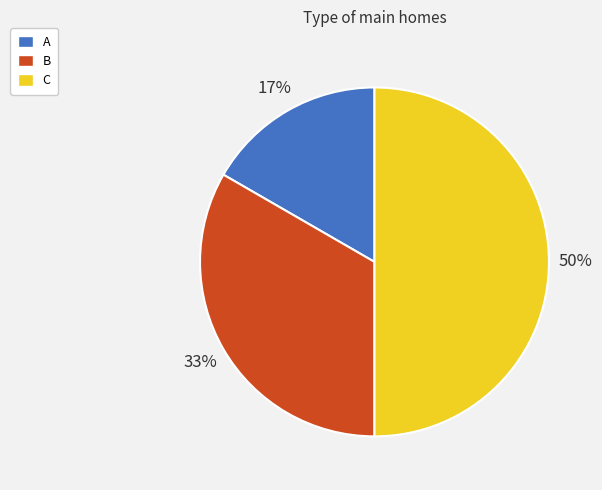

Combined, do B and C account for over 50%?

Yes